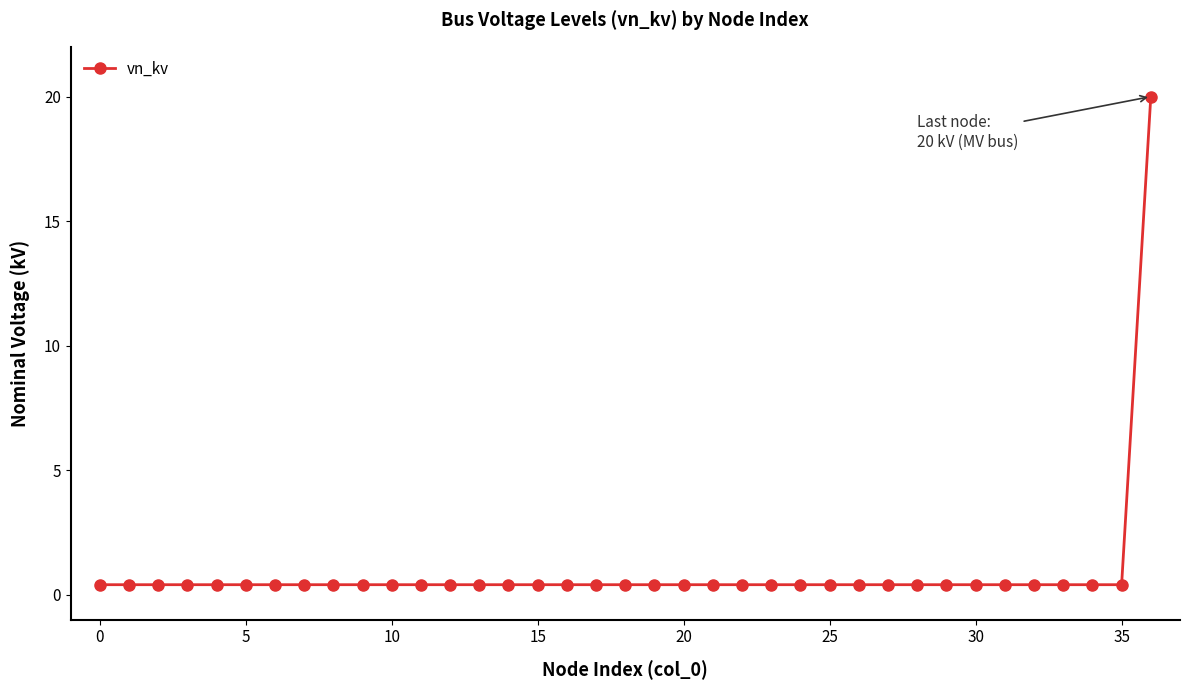

How many lines are shown in the chart?

1